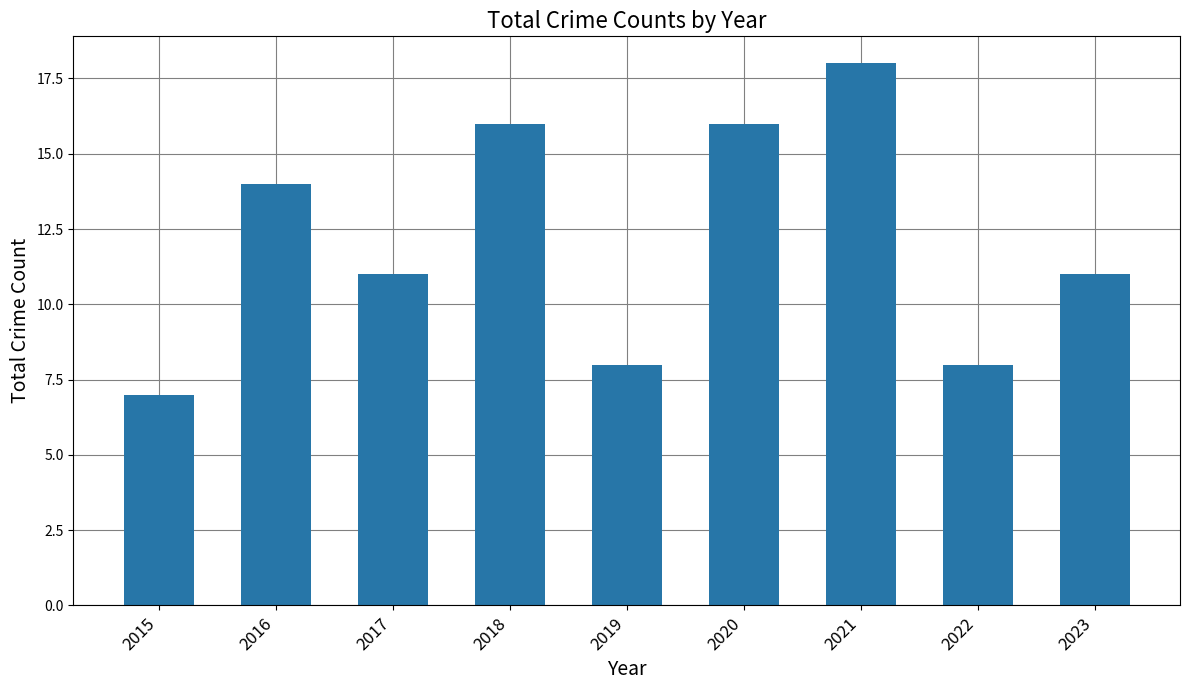

What is the greatest value displayed?

18